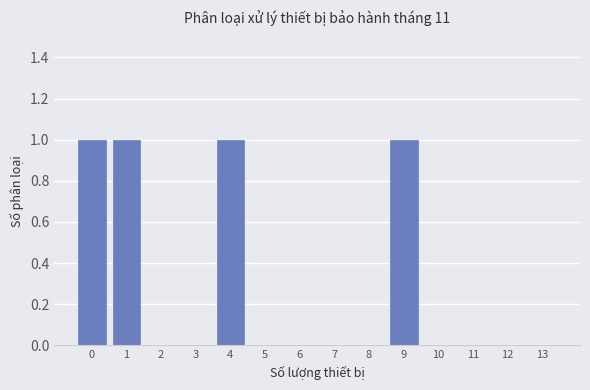

Reading left to right, what are all the values shown in this chart?

0=1	1=1	2=0	3=0	4=1	5=0	6=0	7=0	8=0	9=1	10=0	11=0	12=0	13=0